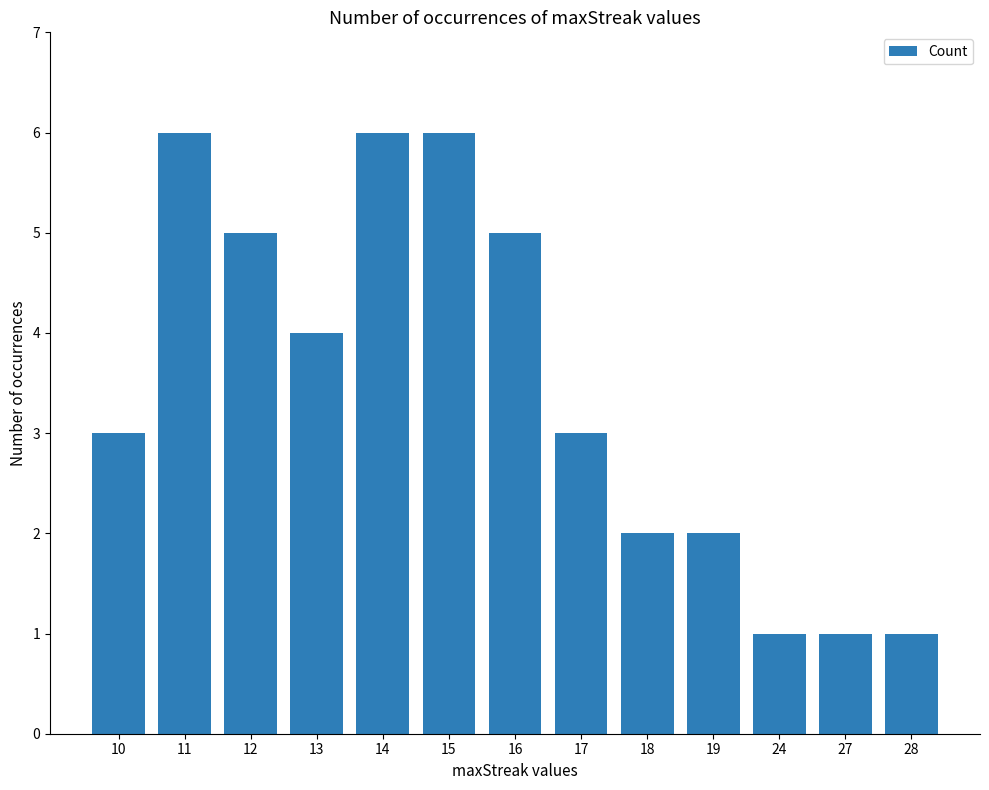

What is the change in value from 15 to 27?

-5